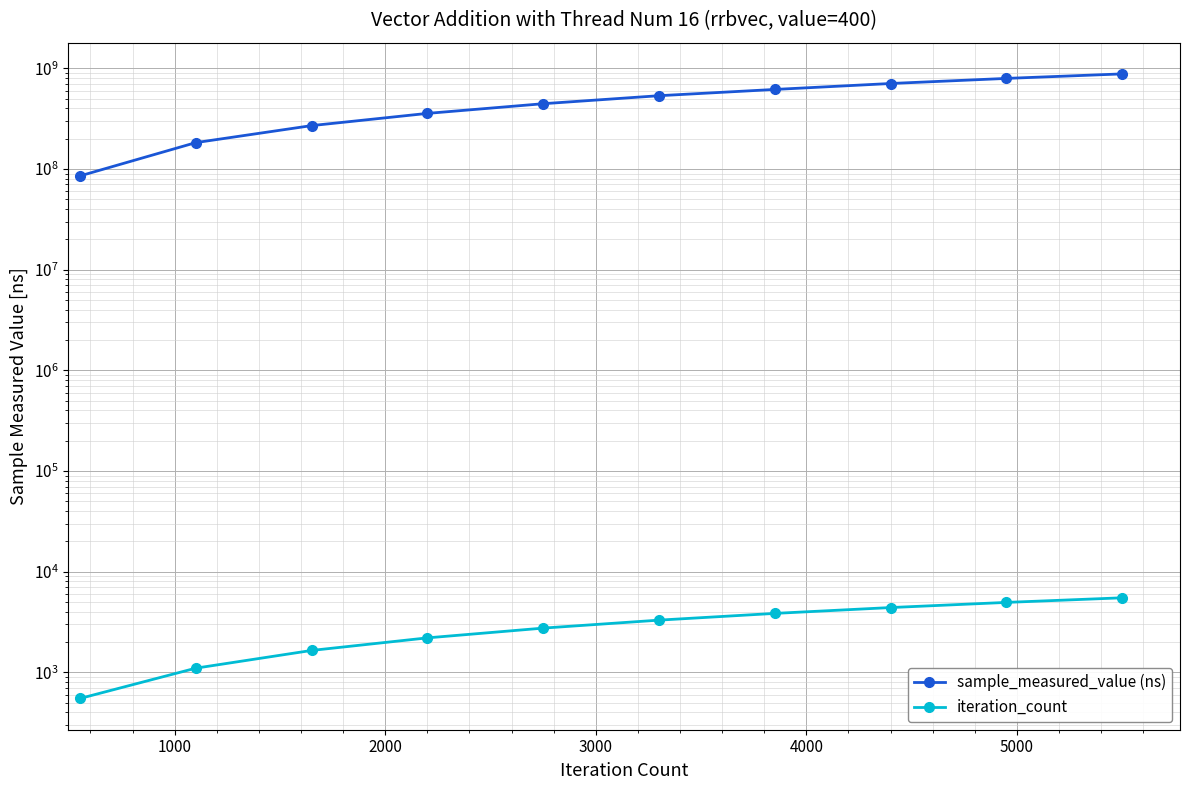

What is the difference between the maximum and minimum values in the iteration_count series?

4950